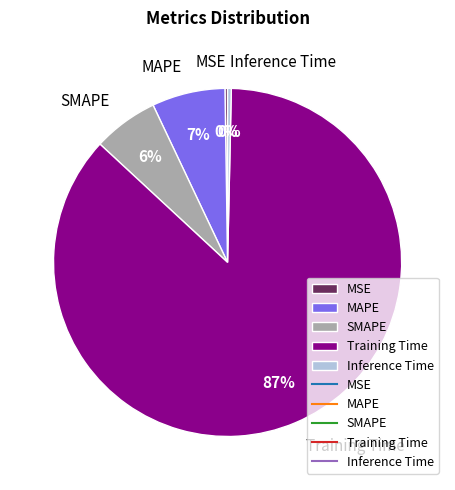

To the nearest percent, what is the average slice percentage?

20%